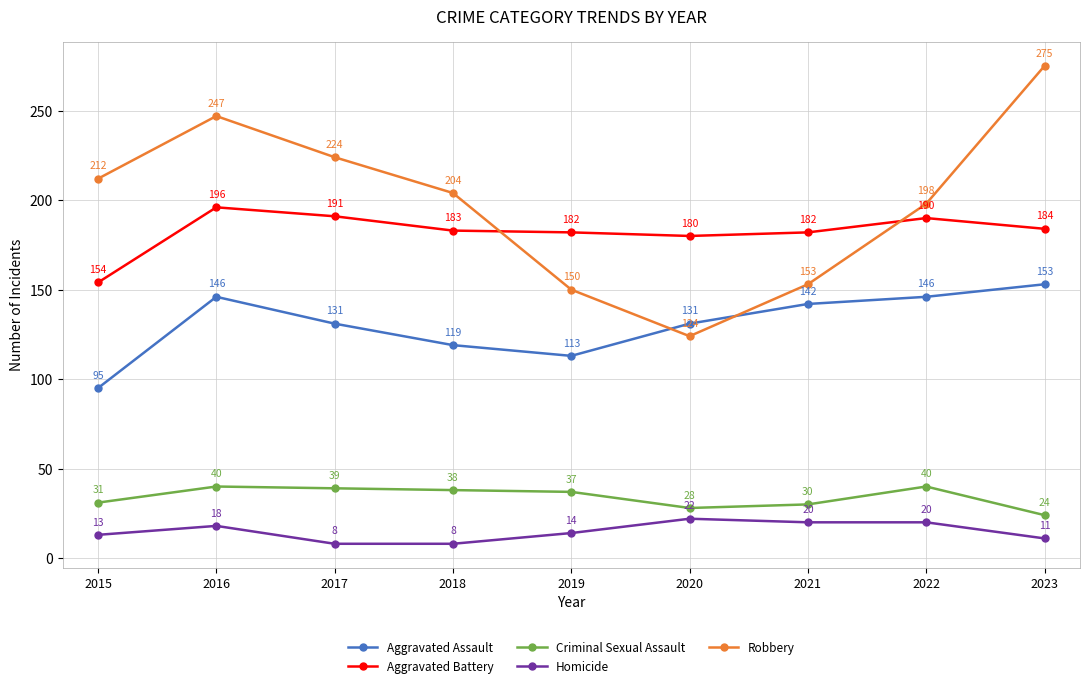

What is the difference between the maximum and second lowest values in the Robbery series?

125